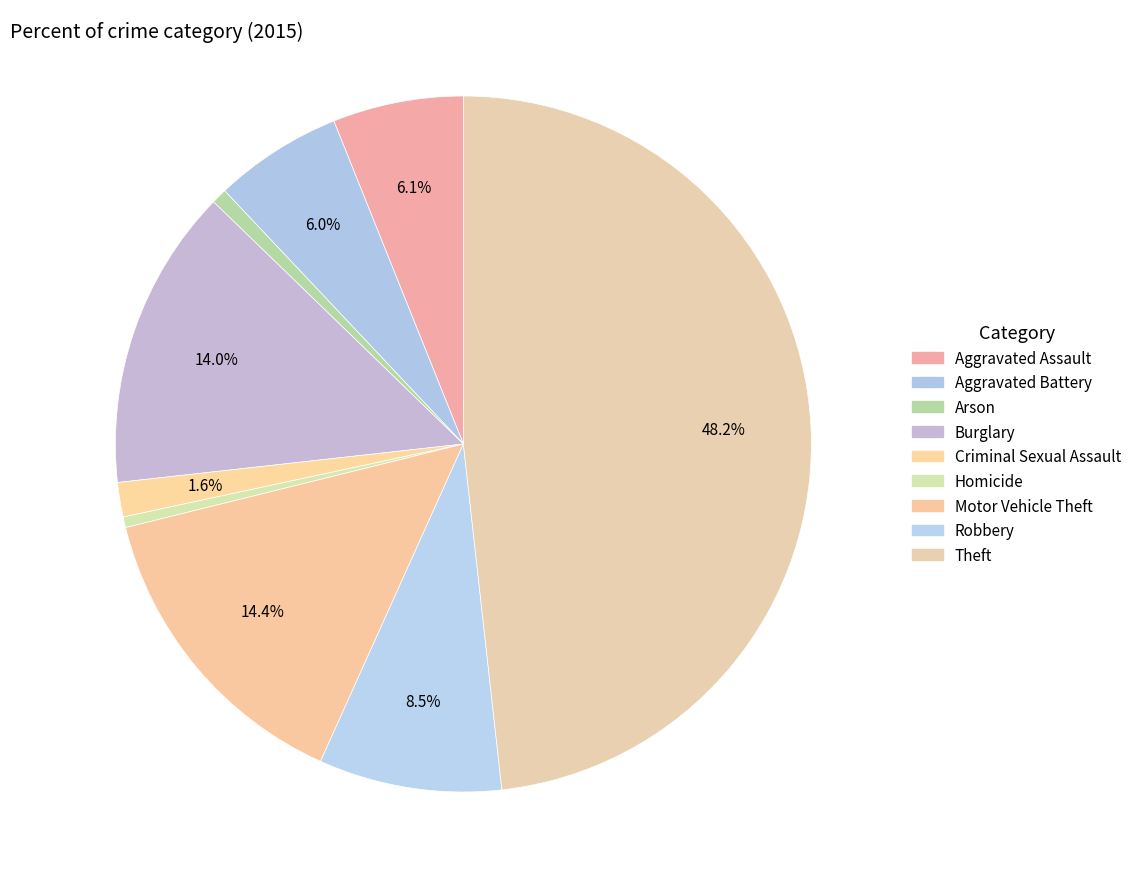

Count the number of slices in the pie.

9